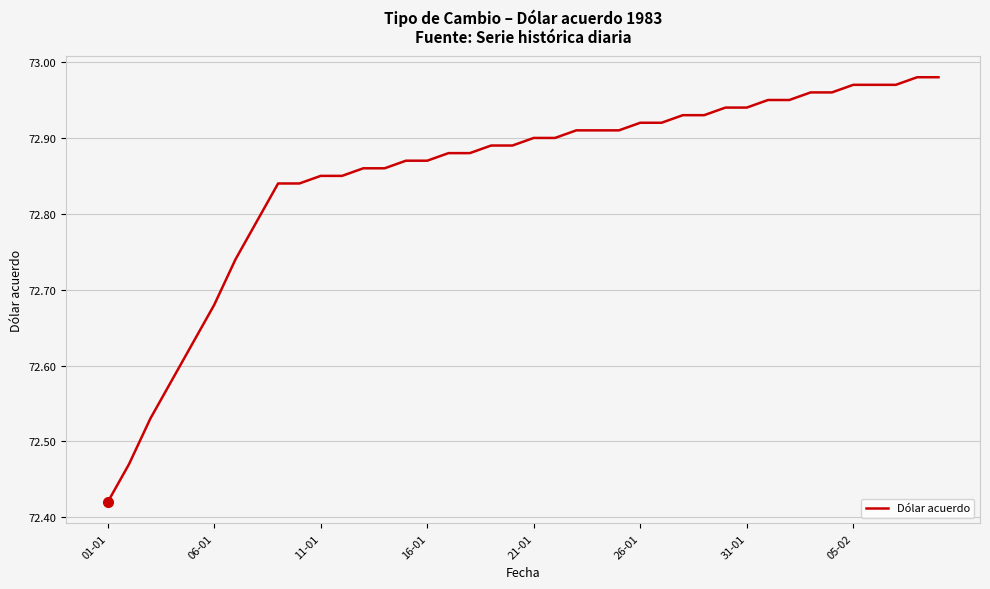

What is the difference between the maximum and minimum values?

0.6